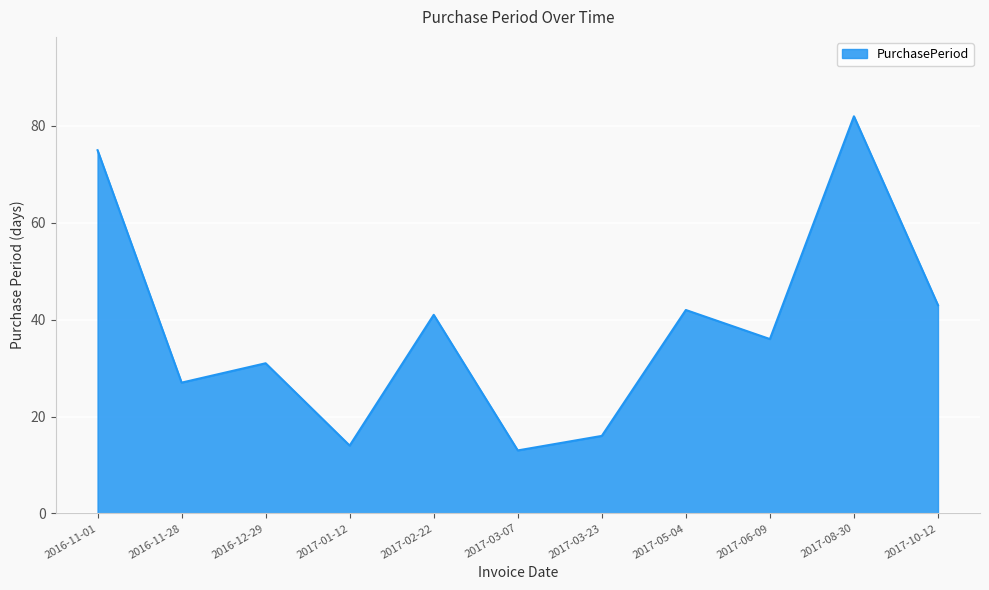

True or false: there are more than 0 points higher than both neighbors.

True